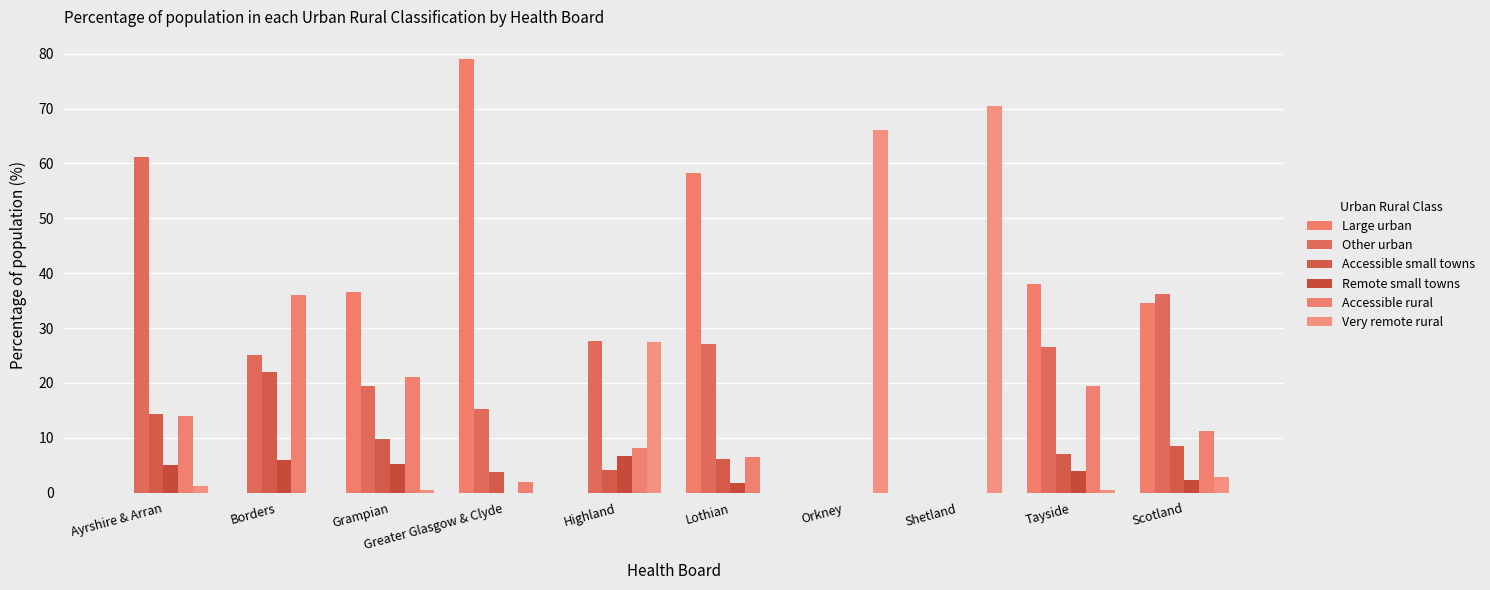

Count the number of data series in this chart.

6